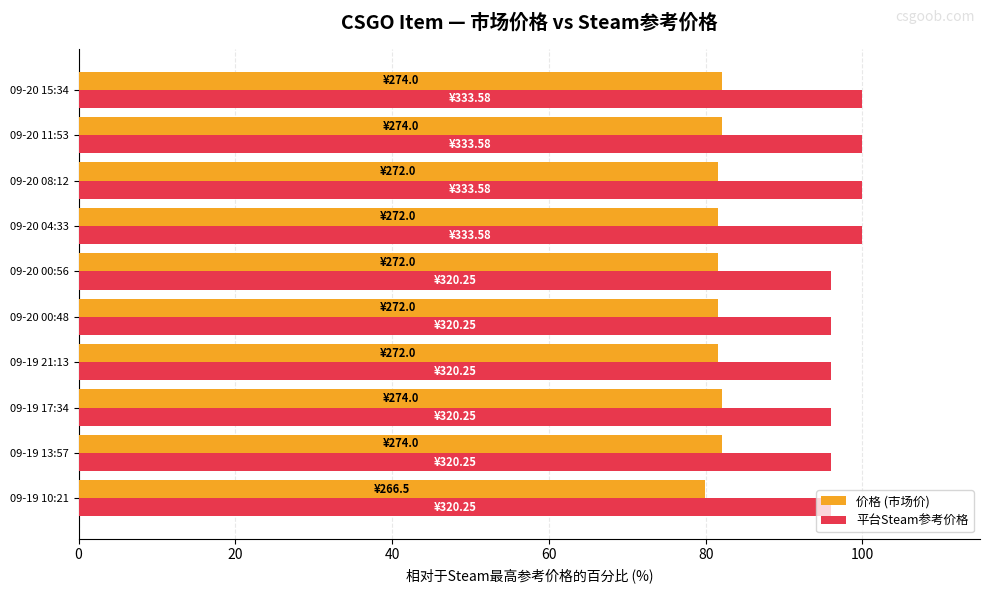

Rank the series by their maximum value, from lowest to highest.

价格 (市场价), 平台Steam参考价格